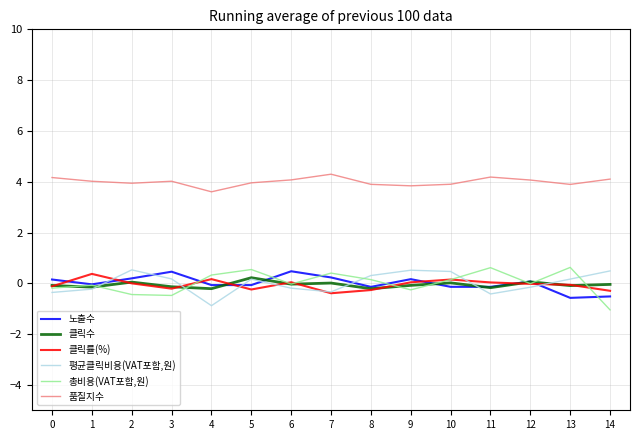

True or false: 클릭수 has more than 2 points higher than both neighbors.

True